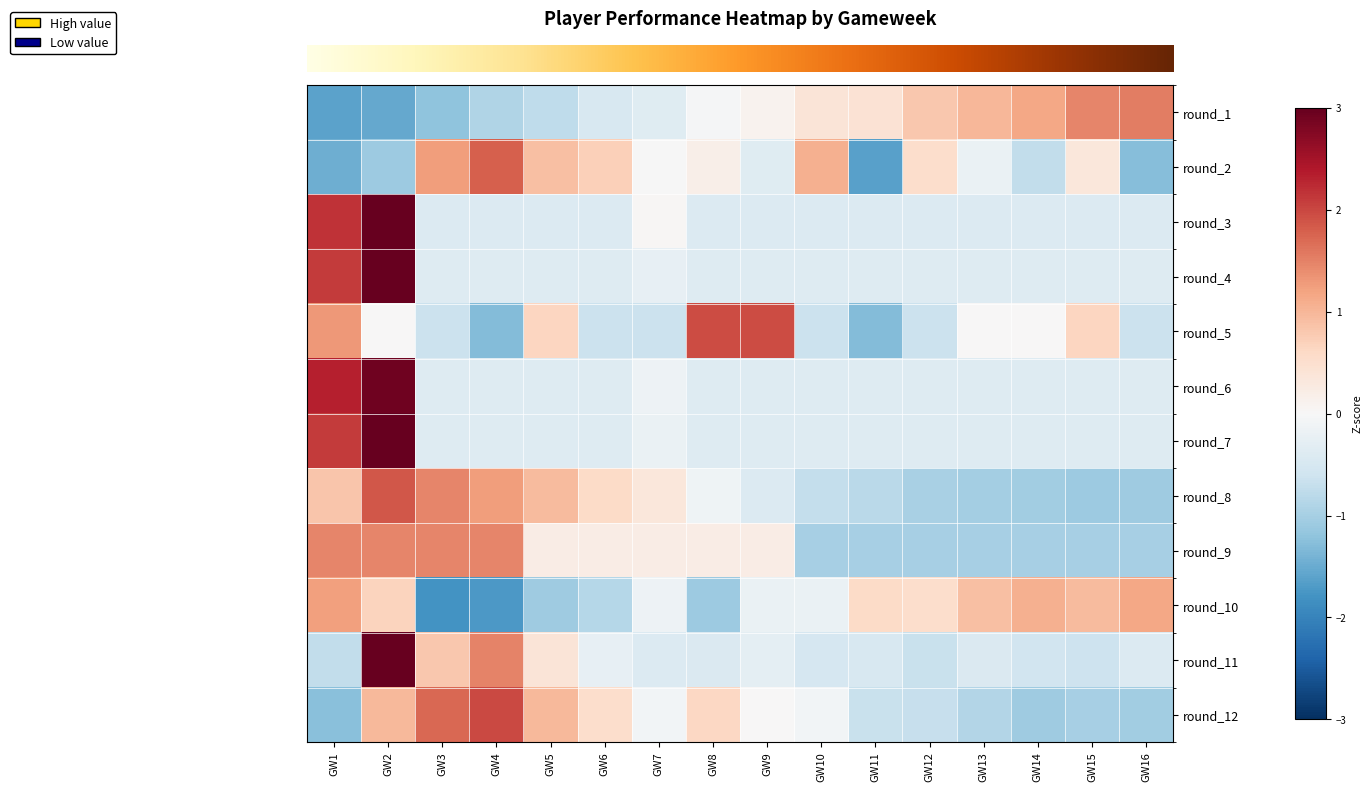

Reading left to right, list all the values displayed in this chart.

row_0: -1.6	-1.5	-1.2	-0.9	-0.8	-0.5	-0.4	-0.0	0.1	0.4	0.4	0.8	1.0	1.2	1.5	1.5
row_1: -1.5	-1.1	1.3	1.8	0.9	0.7	-0.0	0.2	-0.4	1.1	-1.6	0.5	-0.2	-0.7	0.3	-1.3
row_2: 2.2	3.0	-0.4	-0.4	-0.4	-0.4	0.0	-0.4	-0.4	-0.4	-0.4	-0.4	-0.4	-0.4	-0.4	-0.4
row_3: 2.1	3.1	-0.4	-0.4	-0.4	-0.4	-0.3	-0.4	-0.4	-0.4	-0.4	-0.4	-0.4	-0.4	-0.4	-0.4
row_4: 1.3	0.0	-0.6	-1.3	0.6	-0.6	-0.6	1.9	1.9	-0.6	-1.3	-0.6	0.0	0.0	0.6	-0.6
row_5: 2.3	2.9	-0.4	-0.4	-0.4	-0.4	-0.2	-0.4	-0.4	-0.4	-0.4	-0.4	-0.4	-0.4	-0.4	-0.4
row_6: 2.1	3.1	-0.4	-0.4	-0.4	-0.4	-0.2	-0.4	-0.4	-0.4	-0.4	-0.4	-0.4	-0.4	-0.4	-0.4
row_7: 0.8	1.9	1.5	1.3	0.9	0.6	0.3	-0.1	-0.4	-0.7	-0.8	-1.0	-1.0	-1.1	-1.1	-1.1
row_8: 1.5	1.5	1.5	1.5	0.2	0.2	0.2	0.2	0.2	-1.0	-1.0	-1.0	-1.0	-1.0	-1.0	-1.0
row_9: 1.2	0.7	-1.8	-1.7	-1.1	-0.9	-0.1	-1.1	-0.2	-0.2	0.6	0.5	0.9	1.1	1.0	1.1
row_10: -0.7	3.2	0.8	1.5	0.4	-0.2	-0.4	-0.4	-0.3	-0.5	-0.5	-0.7	-0.4	-0.6	-0.6	-0.4
row_11: -1.3	1.0	1.7	2.0	1.0	0.5	-0.1	0.6	0.0	-0.1	-0.7	-0.7	-0.9	-1.1	-1.0	-1.1